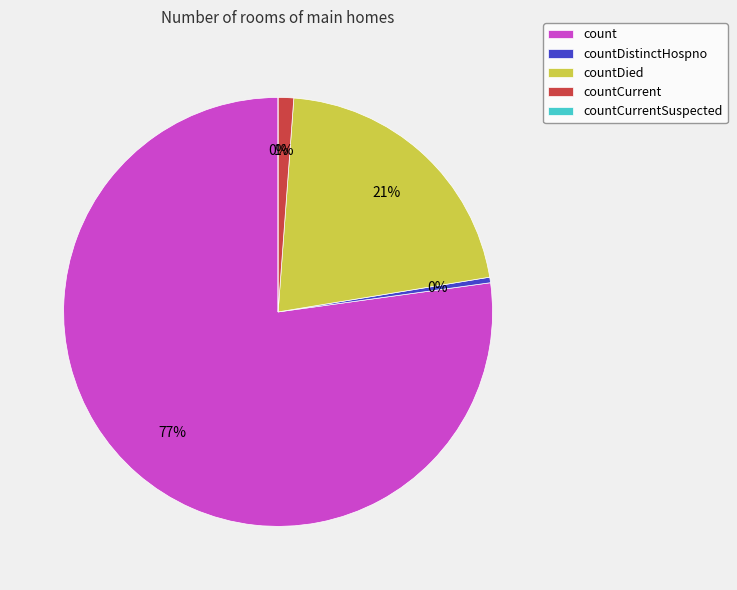

How many segments does this pie chart have?

5